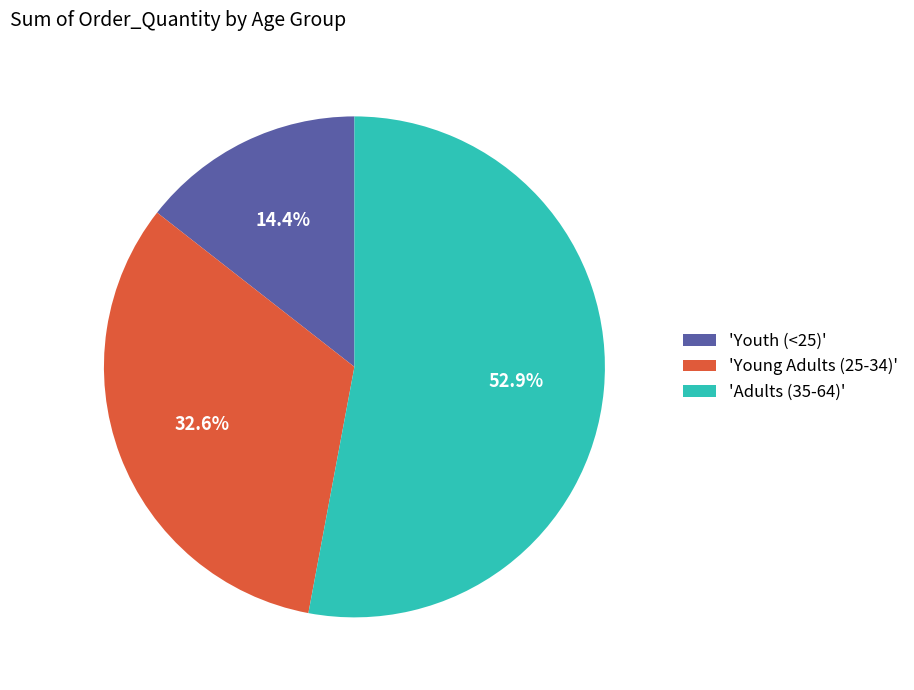

Rank the categories by value from highest to lowest.

'Adults (35-64)', 'Young Adults (25-34)', 'Youth (<25)'